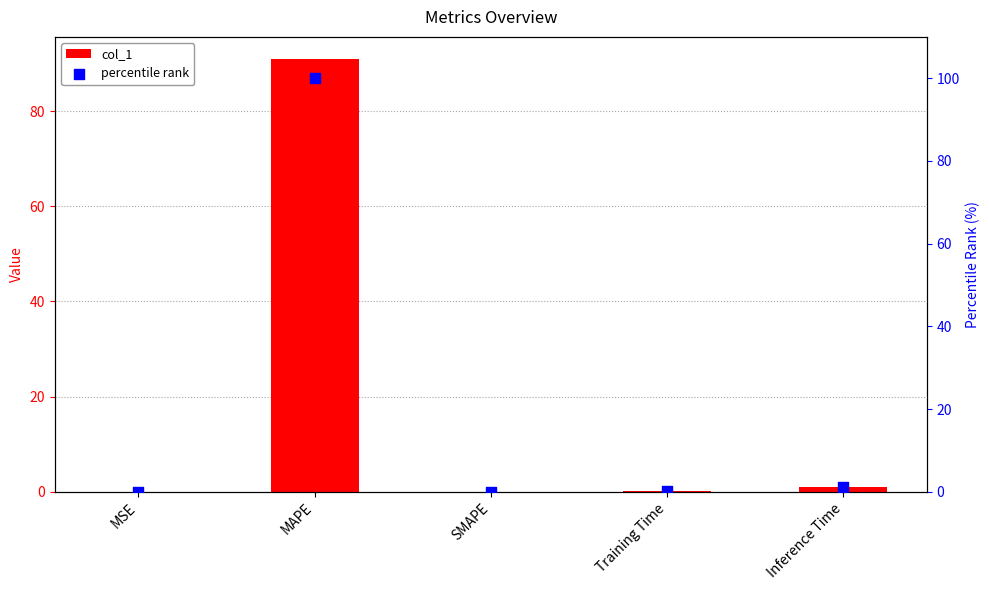

What is the total value across all series at MAPE?

191.0